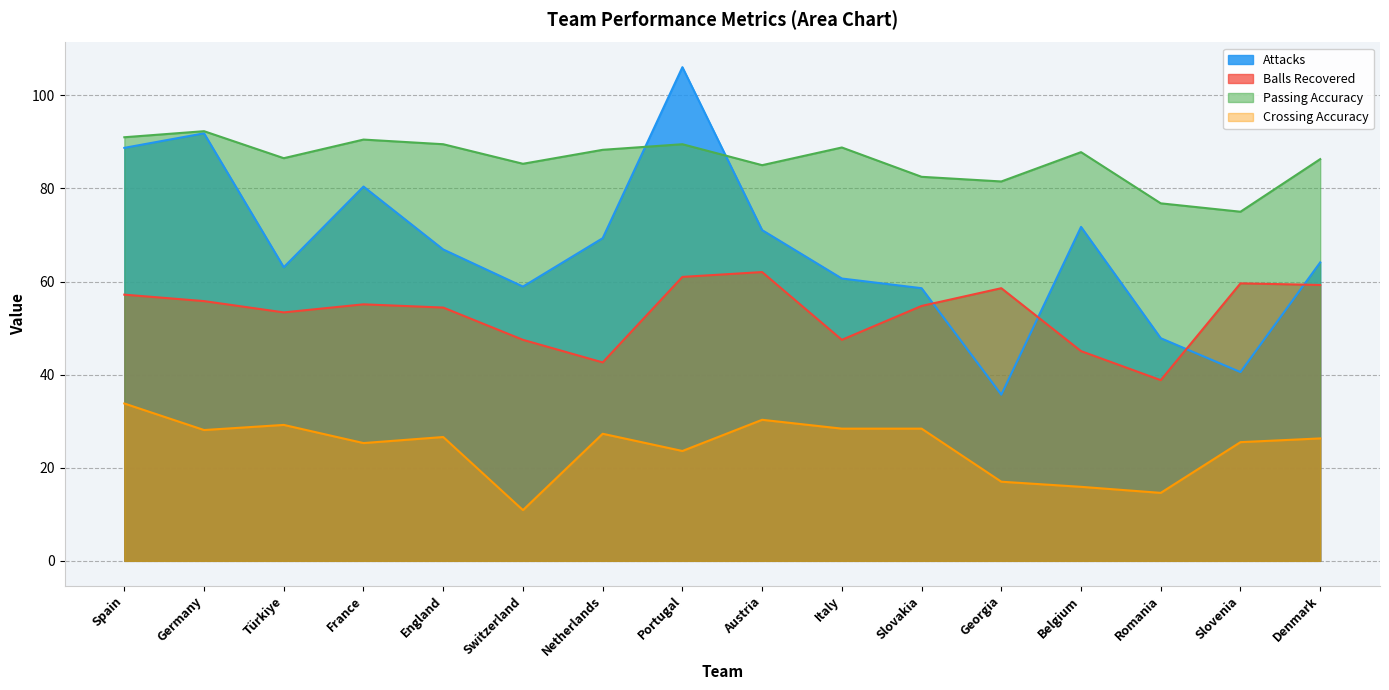

True or false: Crossing Accuracy and Attacks cross at least once.

False